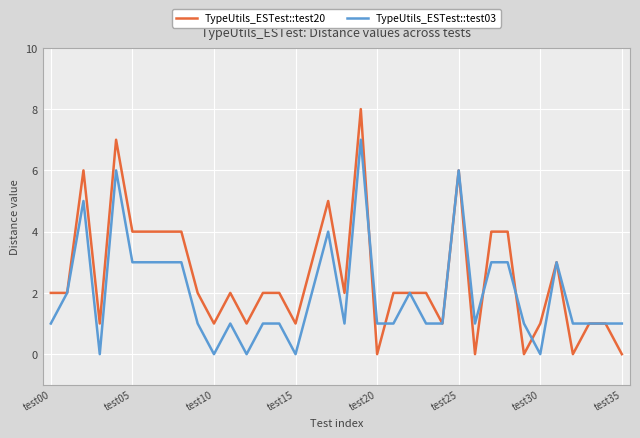

What is the maximum value shown in the chart?

8